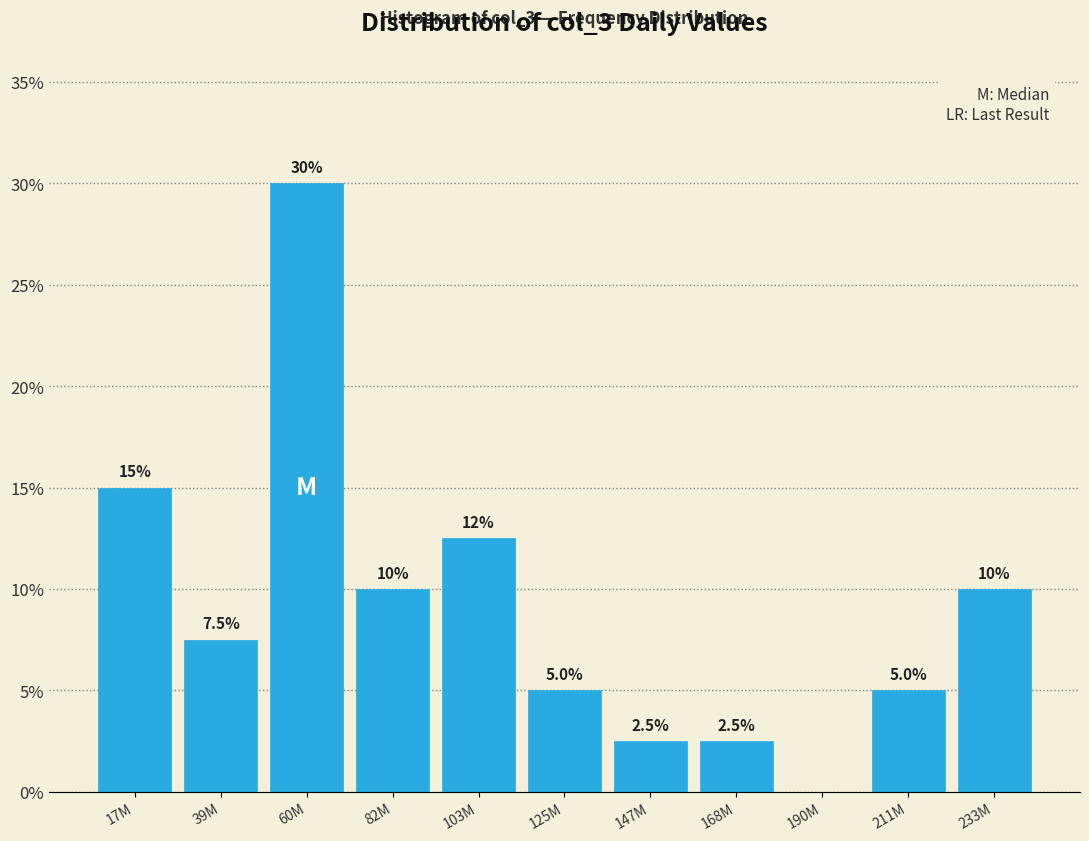

Reading left to right, list all the values displayed in this chart.

17M=15.0	39M=7.5	60M=30.0	82M=10.0	103M=12.5	125M=5.0	147M=2.5	168M=2.5	190M=0.0	211M=5.0	233M=10.0